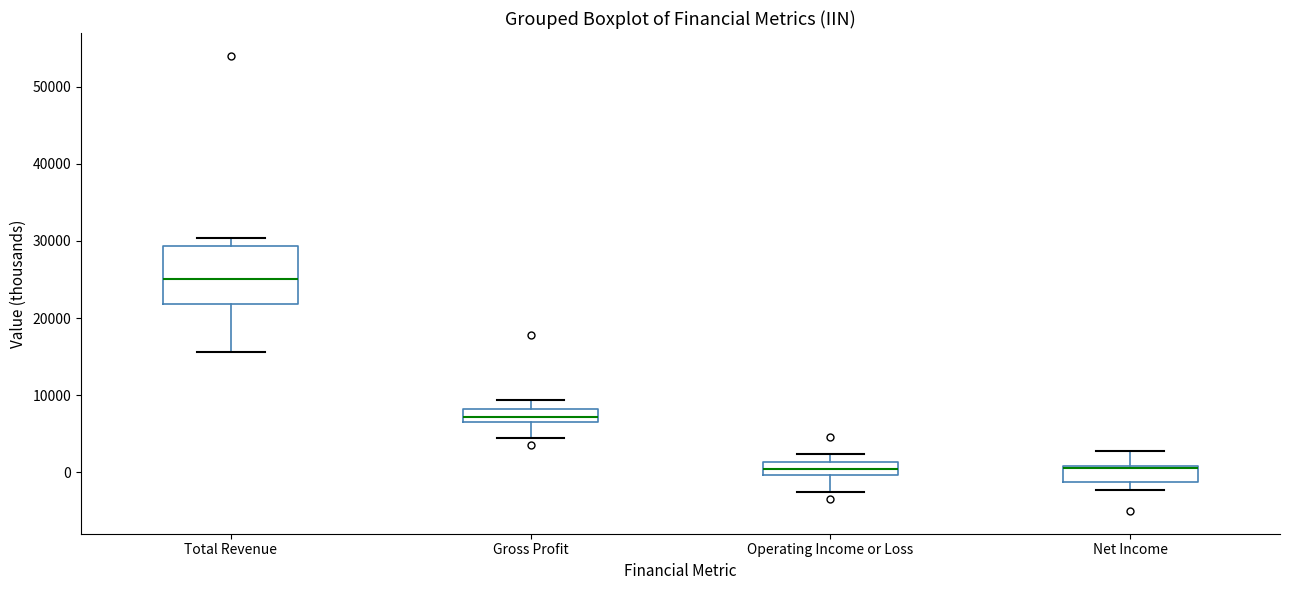

Reading left to right, read every box against the y-axis: the position of its median line, the range the box covers, and the ends of its whiskers. The values are not printed on the chart, so give them approximately, as read against the axis.

Total Revenue: median 25000, box 22000 to 29000, whiskers 16000 to 30000
Gross Profit: median 7000 (inside the box), box 7000 to 8000, whiskers 5000 to 9000
Operating Income or Loss: median 1000 (inside the box), box 0 to 1000, whiskers -3000 to 2000
Net Income: median 1000 (drawn on the box's upper edge), box -1000 to 1000, whiskers -2000 to 3000